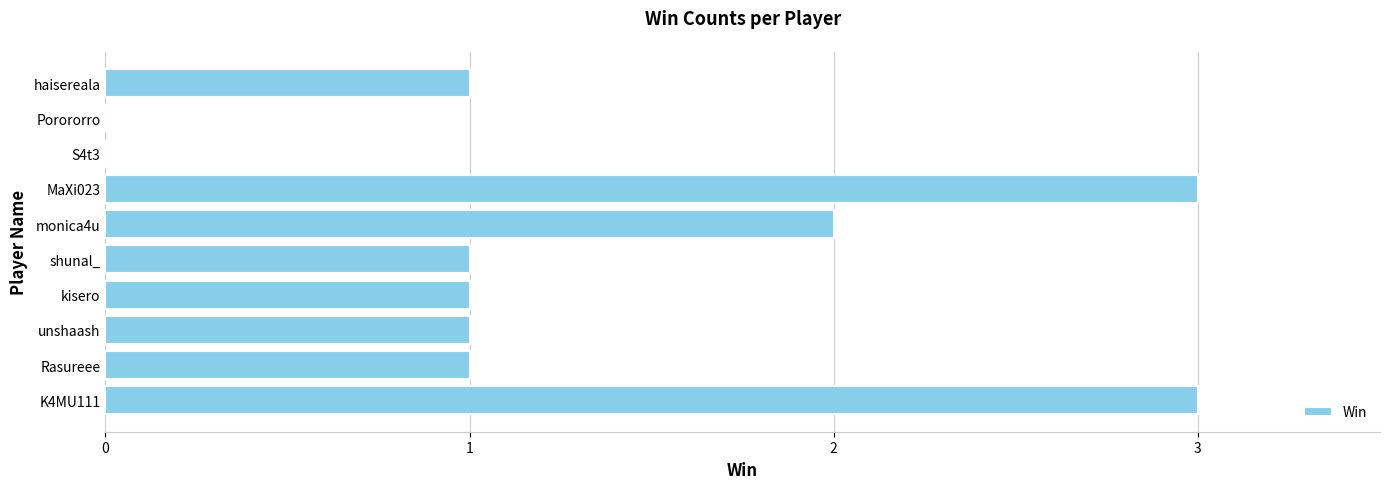

The value at Porororro is 0. True or false?

True